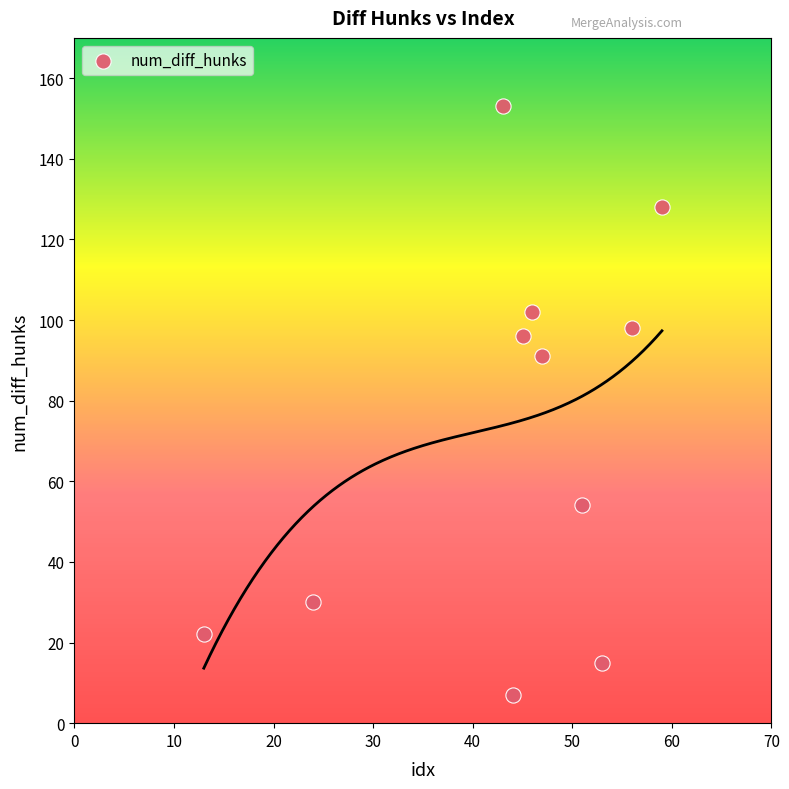

What is the range of X values (max minus min)?

46